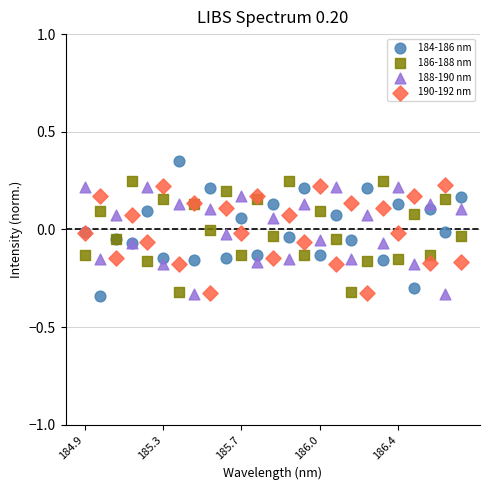

Which series contains the highest Y value?

184-186 nm